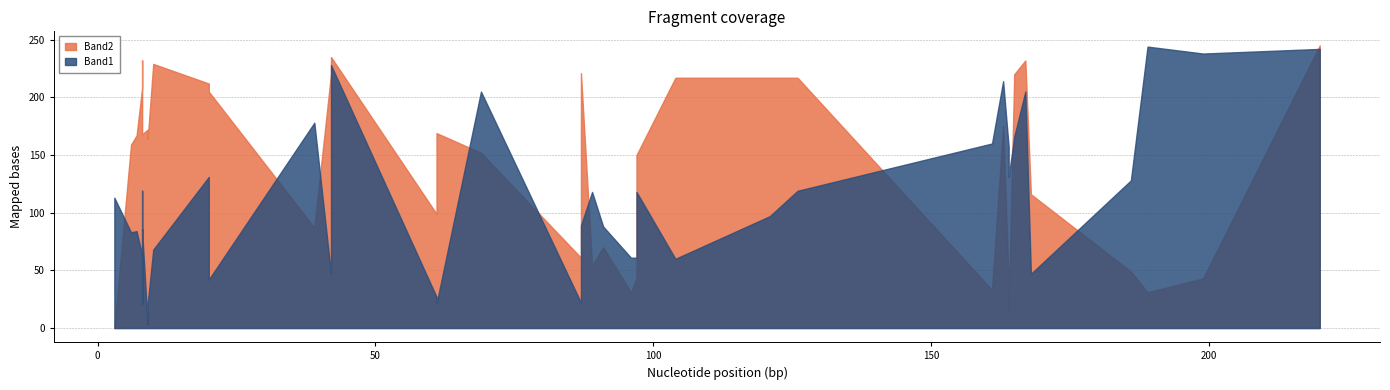

What are all the series names shown in the legend?

Band1, Band2